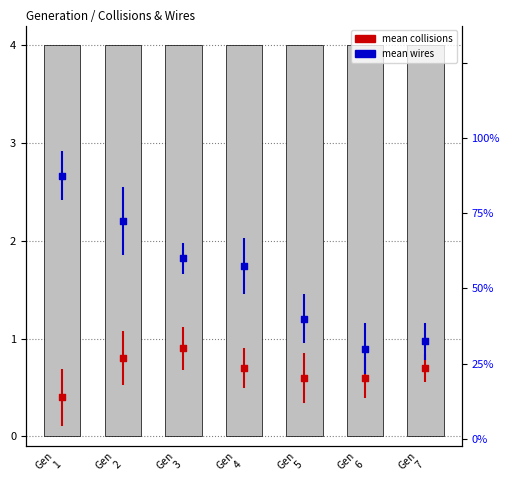

Which series reaches the maximum Y coordinate?

mean wires